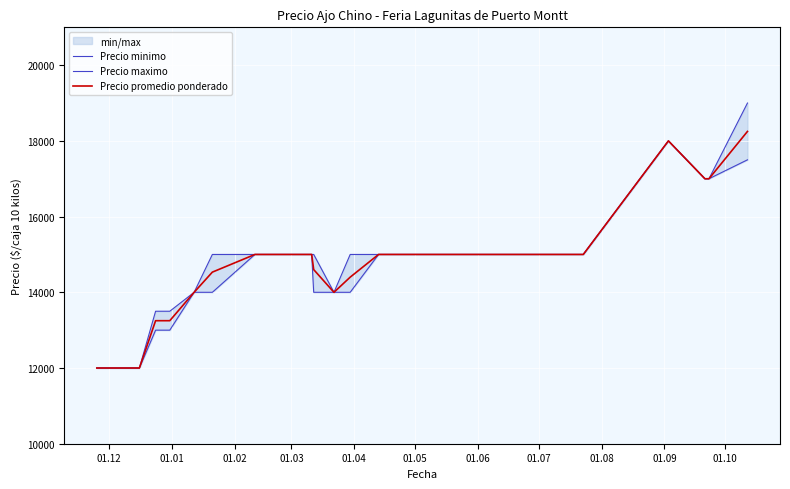

What is the average value of the Precio minimo series?

14512